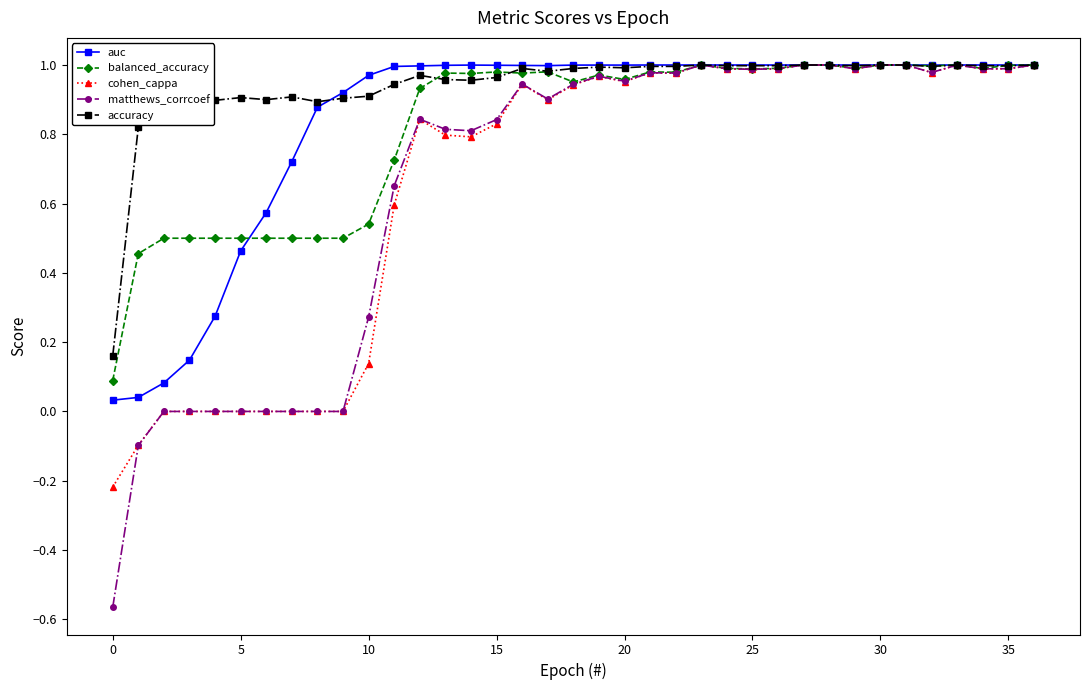

At how many categories does at least one series exceed 0?

37